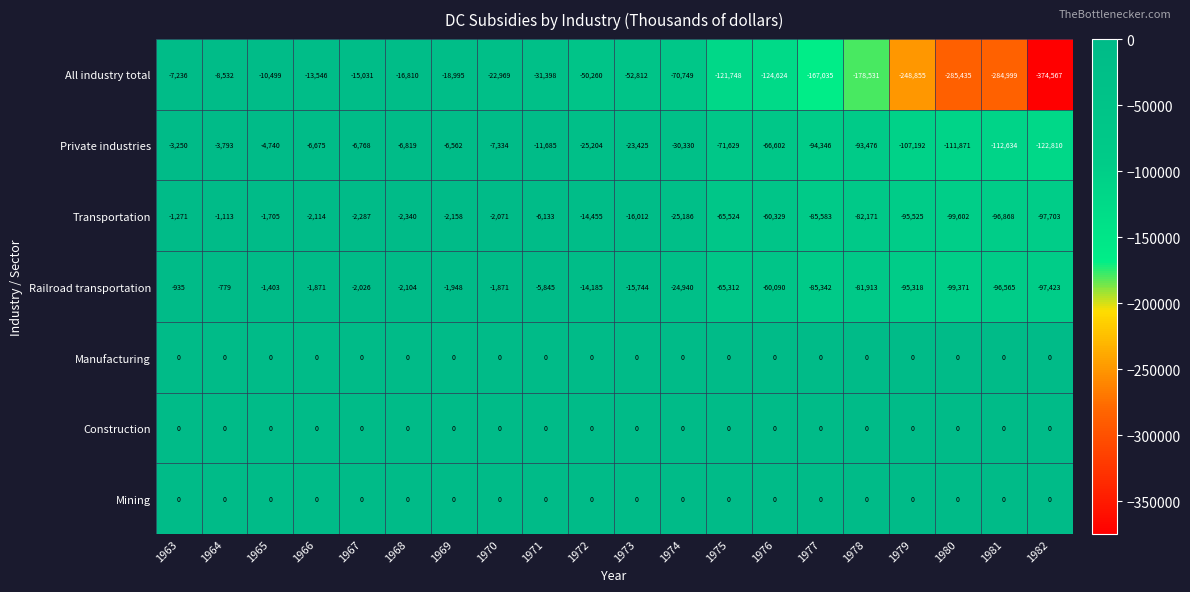

Is the value of Transportation at 1978 greater than the value of Construction at 1971?

No